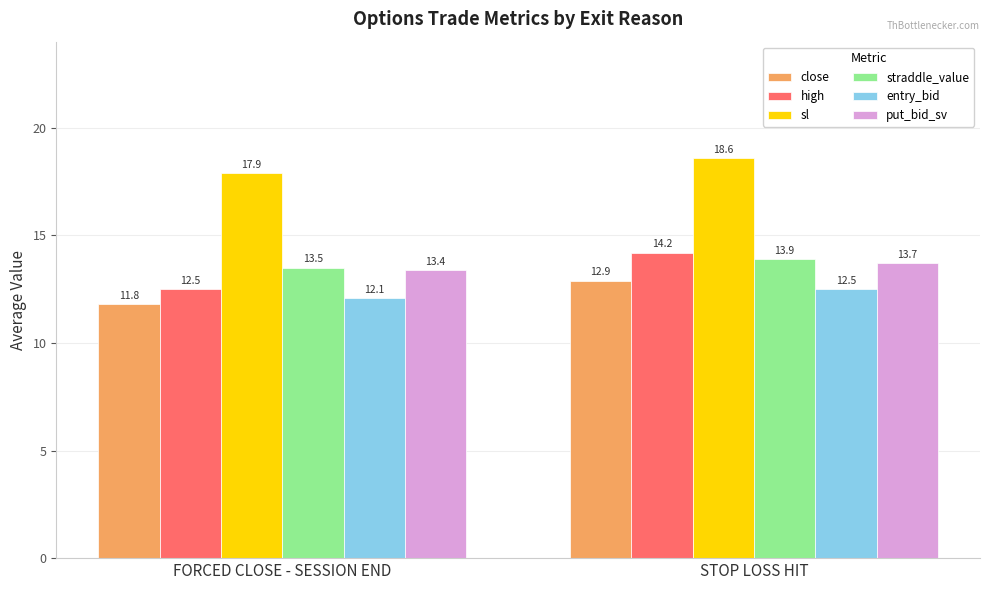

What is the smallest value displayed?

11.8